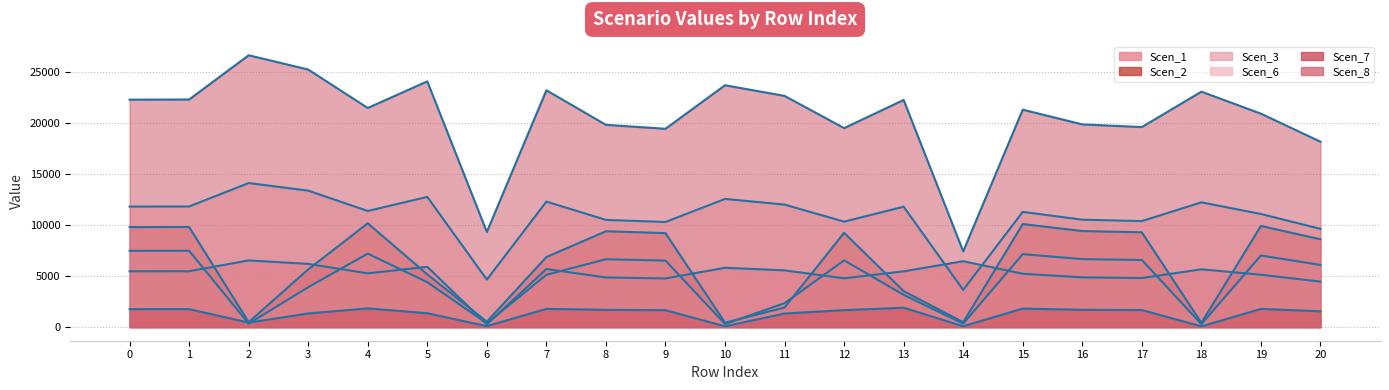

At which label does Scen_3 reach its minimum?

18